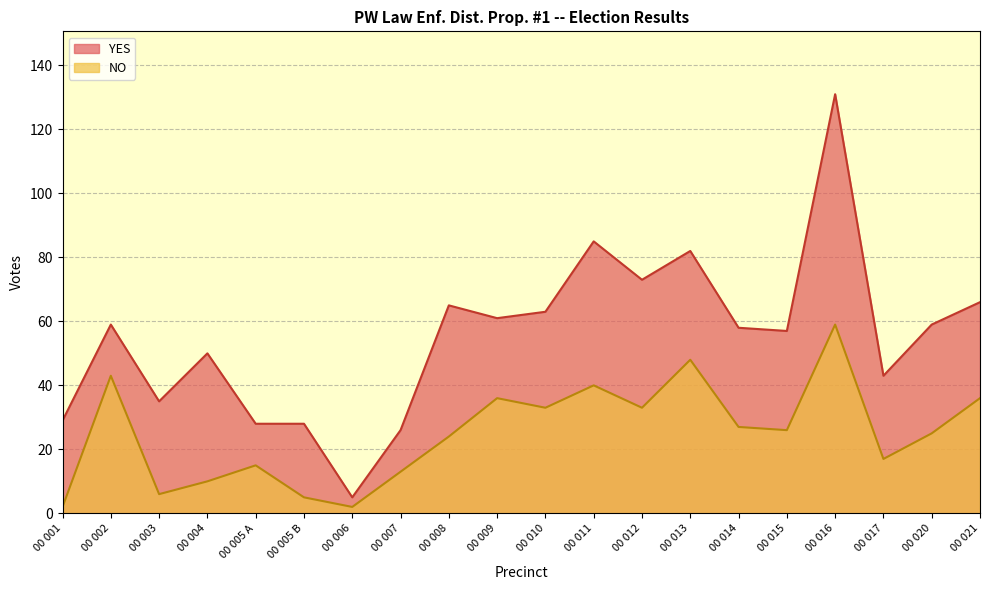

Is it true that NO equals 17 at 00 017?

True